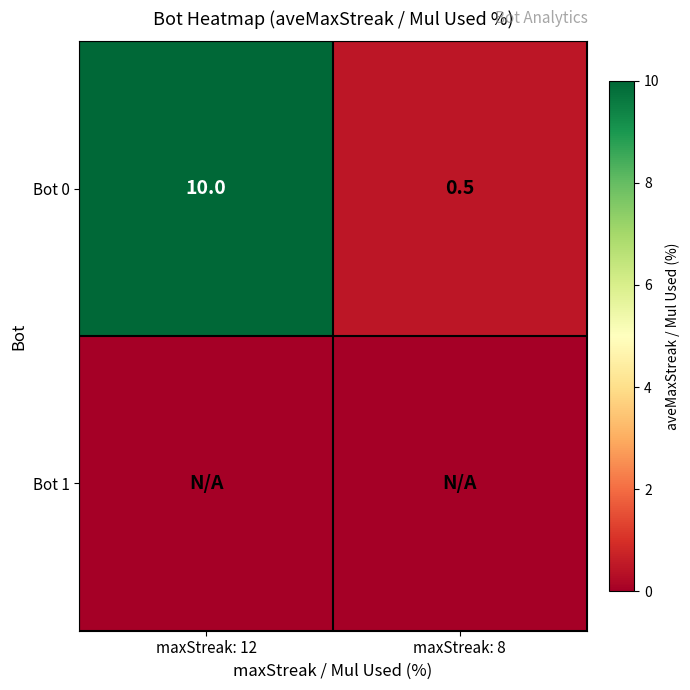

True or false: Bot 0 has a value of 0.5 at maxStreak: 8.

True